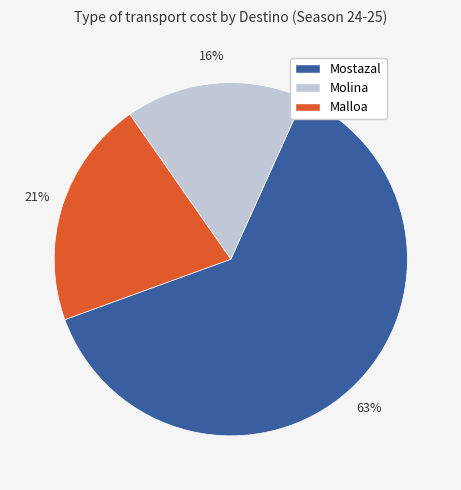

To the nearest percent, what percentage of the pie is Malloa?

21%